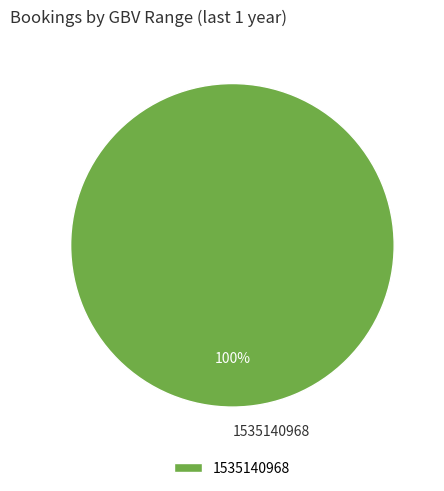

Count the number of slices in the pie.

1